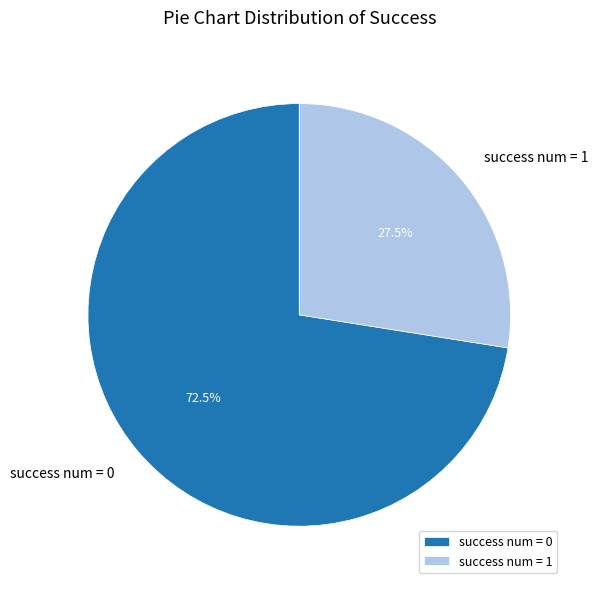

How much of the chart is everything except success num = 1?

72.5%